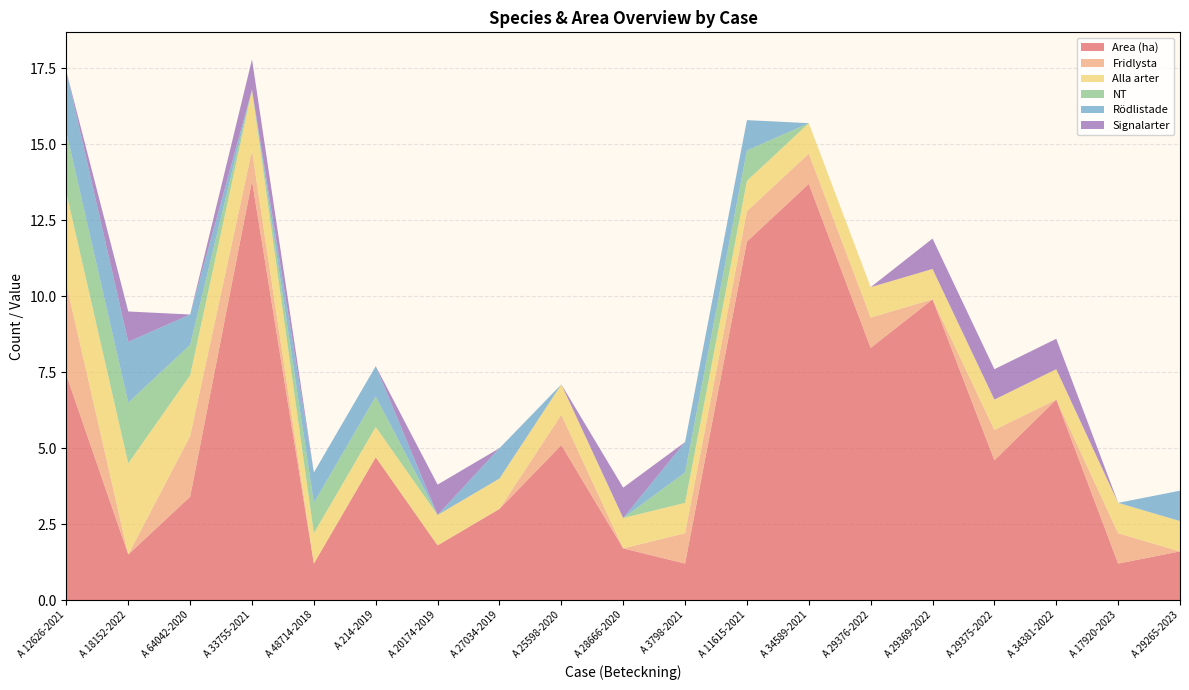

Reading left to right, transcribe all the data shown in this chart.

Area (ha): A 12626-2021=7.4	A 18152-2022=1.5	A 64042-2020=3.4	A 33755-2021=13.8	A 48714-2018=1.2	A 214-2019=4.7	A 20174-2019=1.8	A 27034-2019=3.0	A 25598-2020=5.1	A 28666-2020=1.7	A 3798-2021=1.2	A 11615-2021=11.8	A 34589-2021=13.7	A 29376-2022=8.3	A 29369-2022=9.9	A 29375-2022=4.6	A 34381-2022=6.6	A 17920-2023=1.2	A 29265-2023=1.6
Fridlysta: A 12626-2021=3.0	A 18152-2022=0.0	A 64042-2020=2.0	A 33755-2021=1.0	A 48714-2018=0.0	A 214-2019=0.0	A 20174-2019=0.0	A 27034-2019=0.0	A 25598-2020=1.0	A 28666-2020=0.0	A 3798-2021=1.0	A 11615-2021=1.0	A 34589-2021=1.0	A 29376-2022=1.0	A 29369-2022=0.0	A 29375-2022=1.0	A 34381-2022=0.0	A 17920-2023=1.0	A 29265-2023=0.0
Alla arter: A 12626-2021=3.0	A 18152-2022=3.0	A 64042-2020=2.0	A 33755-2021=2.0	A 48714-2018=1.0	A 214-2019=1.0	A 20174-2019=1.0	A 27034-2019=1.0	A 25598-2020=1.0	A 28666-2020=1.0	A 3798-2021=1.0	A 11615-2021=1.0	A 34589-2021=1.0	A 29376-2022=1.0	A 29369-2022=1.0	A 29375-2022=1.0	A 34381-2022=1.0	A 17920-2023=1.0	A 29265-2023=1.0
NT: A 12626-2021=2.0	A 18152-2022=2.0	A 64042-2020=1.0	A 33755-2021=0.0	A 48714-2018=1.0	A 214-2019=1.0	A 20174-2019=0.0	A 27034-2019=0.0	A 25598-2020=0.0	A 28666-2020=0.0	A 3798-2021=1.0	A 11615-2021=1.0	A 34589-2021=0.0	A 29376-2022=0.0	A 29369-2022=0.0	A 29375-2022=0.0	A 34381-2022=0.0	A 17920-2023=0.0	A 29265-2023=0.0
Rödlistade: A 12626-2021=2.0	A 18152-2022=2.0	A 64042-2020=1.0	A 33755-2021=0.0	A 48714-2018=1.0	A 214-2019=1.0	A 20174-2019=0.0	A 27034-2019=1.0	A 25598-2020=0.0	A 28666-2020=0.0	A 3798-2021=1.0	A 11615-2021=1.0	A 34589-2021=0.0	A 29376-2022=0.0	A 29369-2022=0.0	A 29375-2022=0.0	A 34381-2022=0.0	A 17920-2023=0.0	A 29265-2023=1.0
Signalarter: A 12626-2021=0.0	A 18152-2022=1.0	A 64042-2020=0.0	A 33755-2021=1.0	A 48714-2018=0.0	A 214-2019=0.0	A 20174-2019=1.0	A 27034-2019=0.0	A 25598-2020=0.0	A 28666-2020=1.0	A 3798-2021=0.0	A 11615-2021=0.0	A 34589-2021=0.0	A 29376-2022=0.0	A 29369-2022=1.0	A 29375-2022=1.0	A 34381-2022=1.0	A 17920-2023=0.0	A 29265-2023=0.0